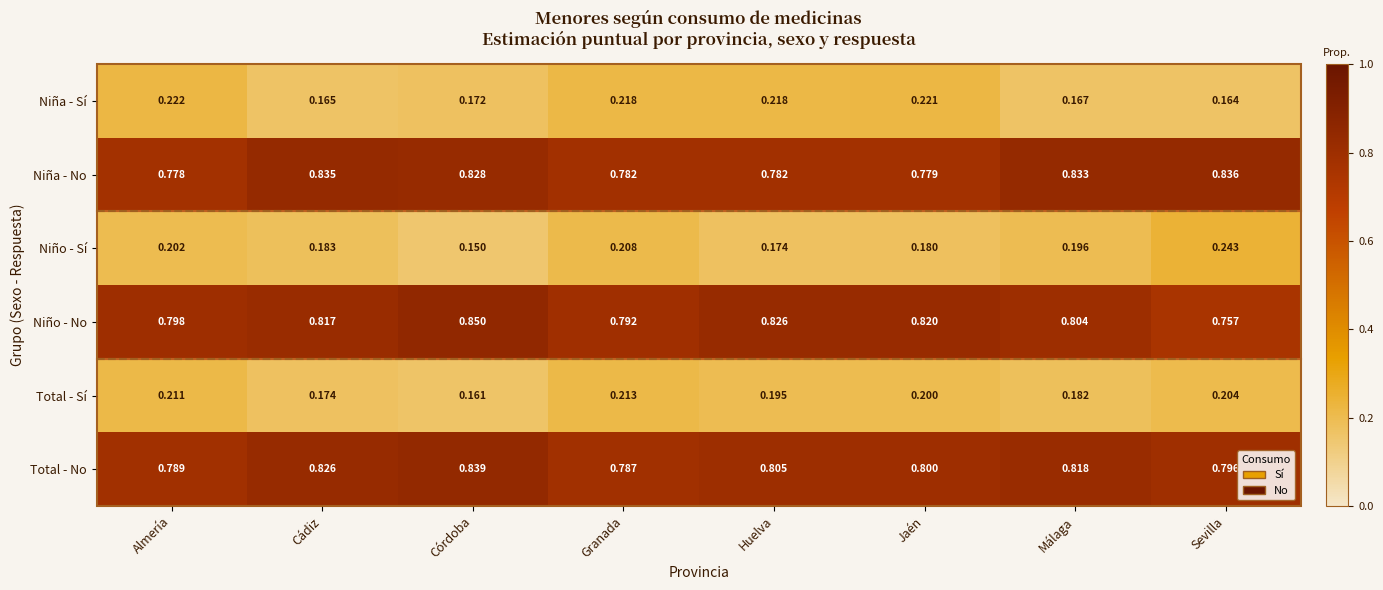

What is the spread (max minus min) of values at Cádiz?

0.7